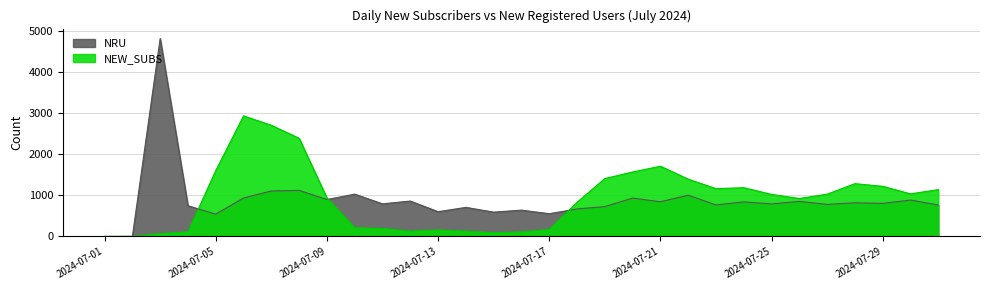

The NEW_SUBS series shows 109 at 2024-07-16. True or false?

True